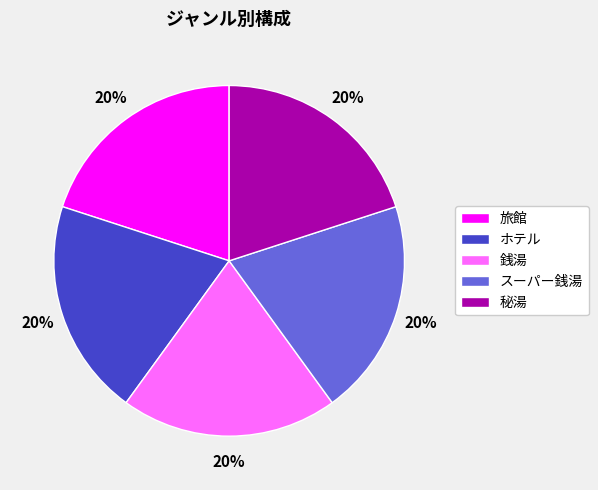

Is it true that 旅館 is 20% of the pie?

True